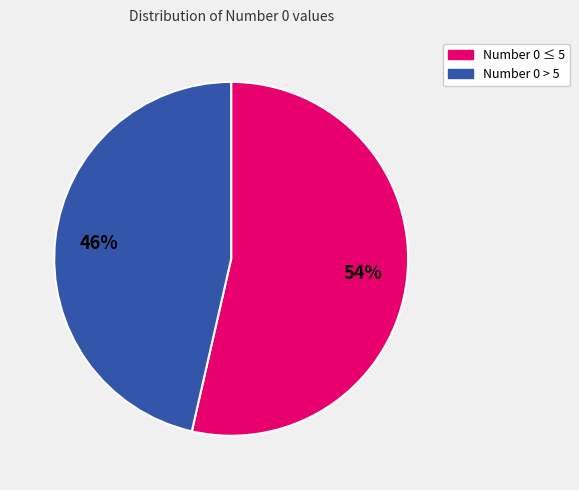

To the nearest percent, what is the average slice percentage?

50%